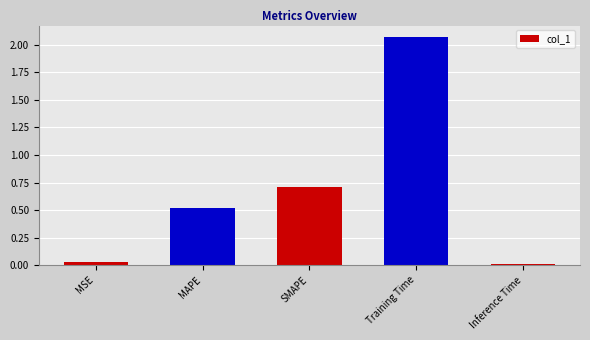

At which category does the chart reach its peak across all series?

Training Time